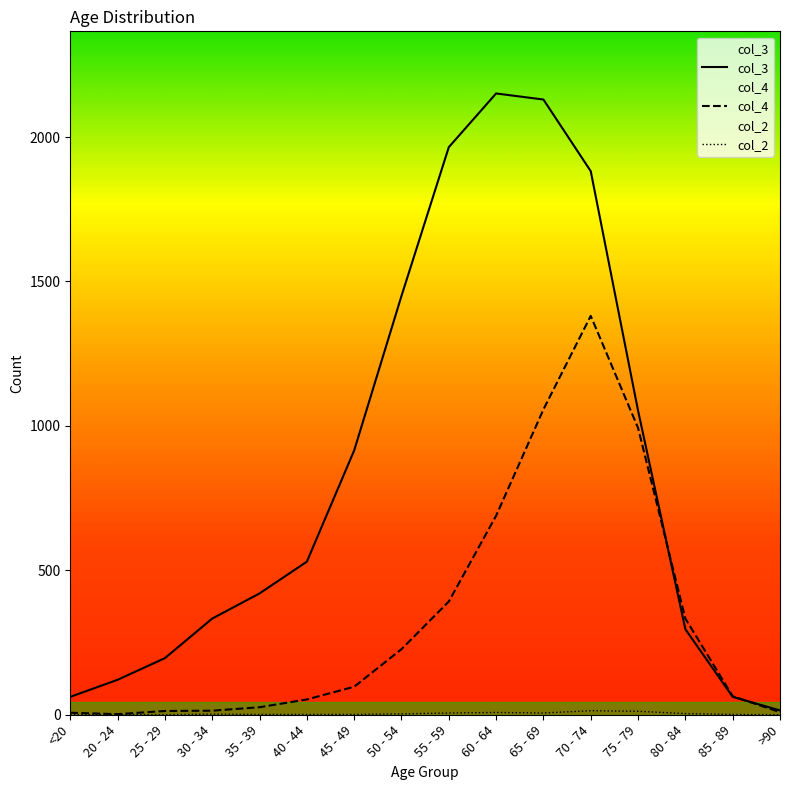

Which series has the largest total across all categories?

col_3